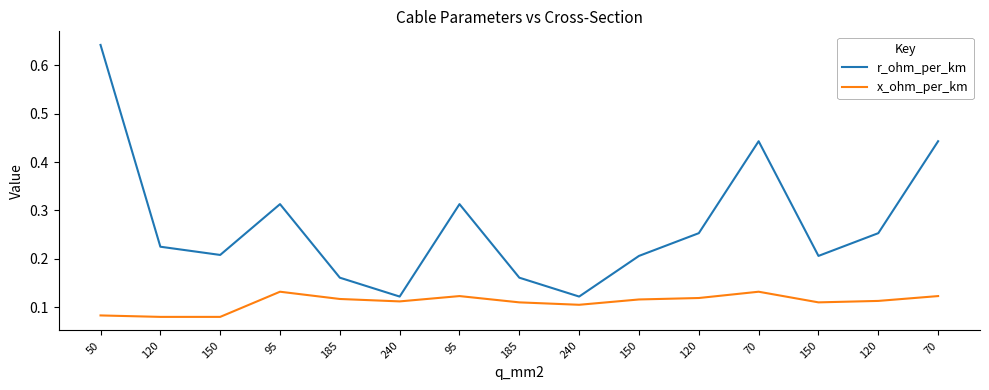

The value of x_ohm_per_km at 70 is 0.2. True or false?

False